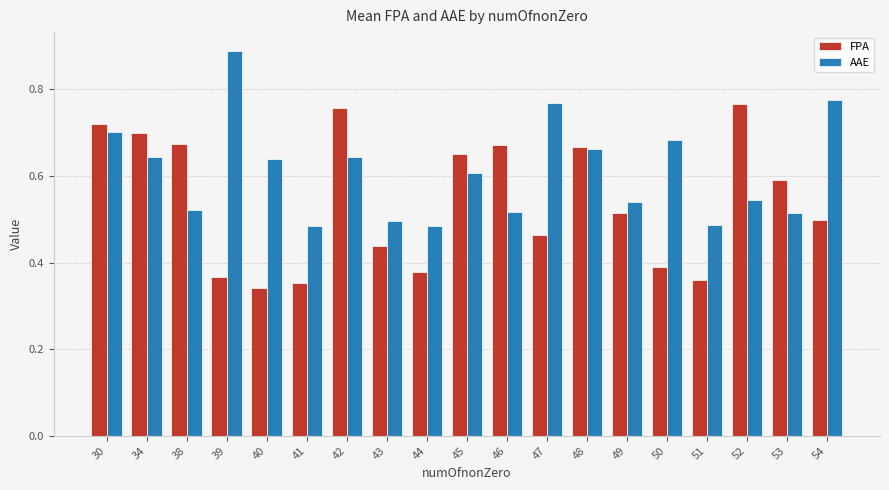

How many bars are there in total?

38